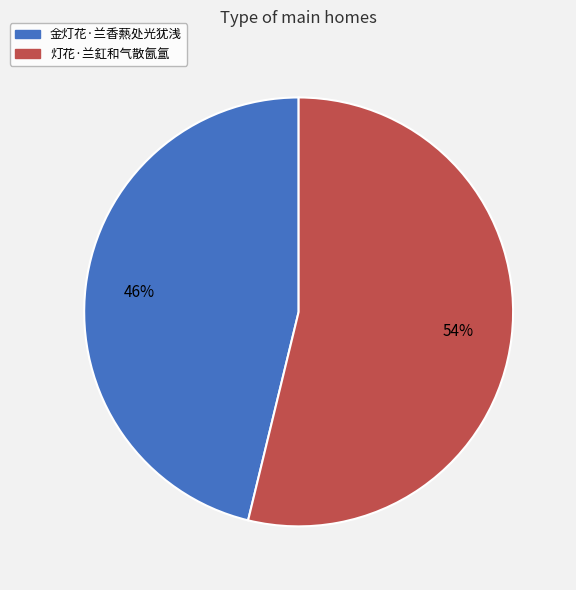

To the nearest percent, what is the difference between the largest and smallest slice percentages?

8%